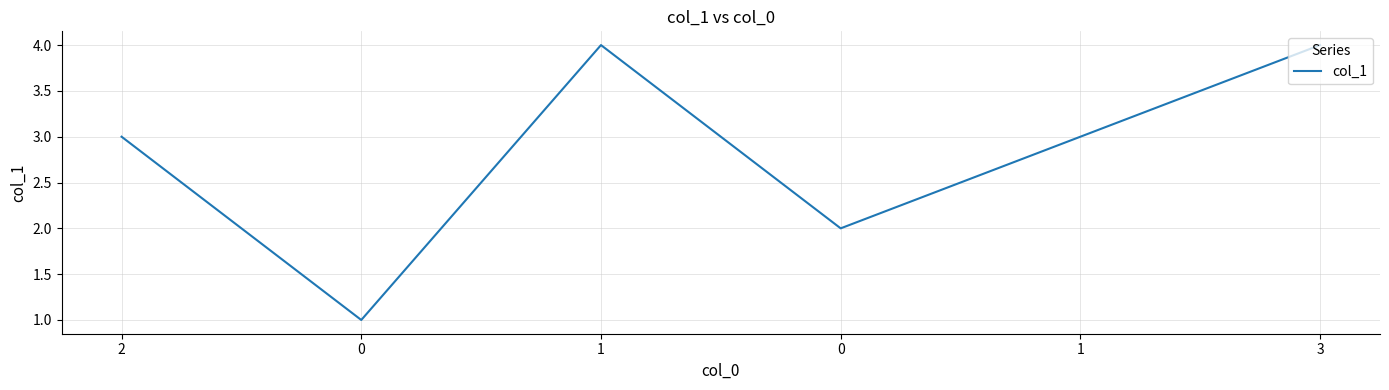

Count the values in the range 2 to 4.

5